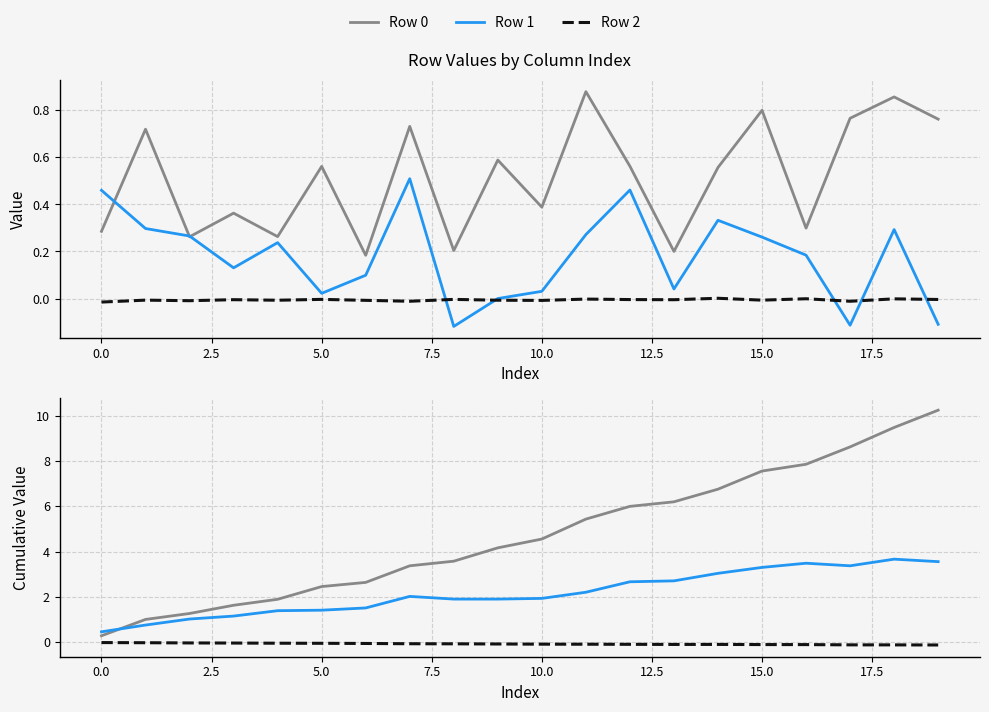

Which has a higher value, 0.0 or 19?

19